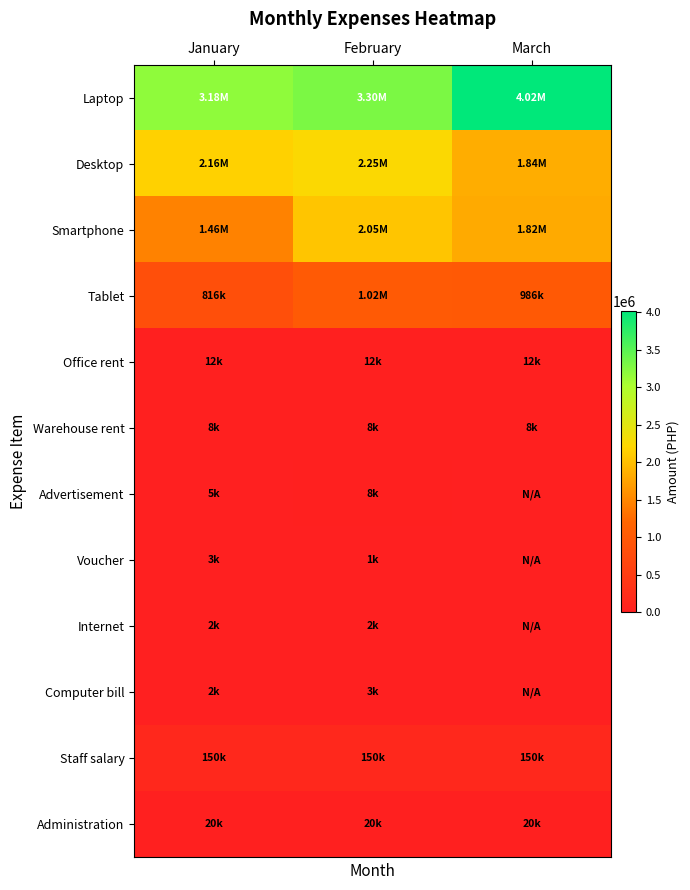

Between January and February, which series saw the biggest shift?

Smartphone